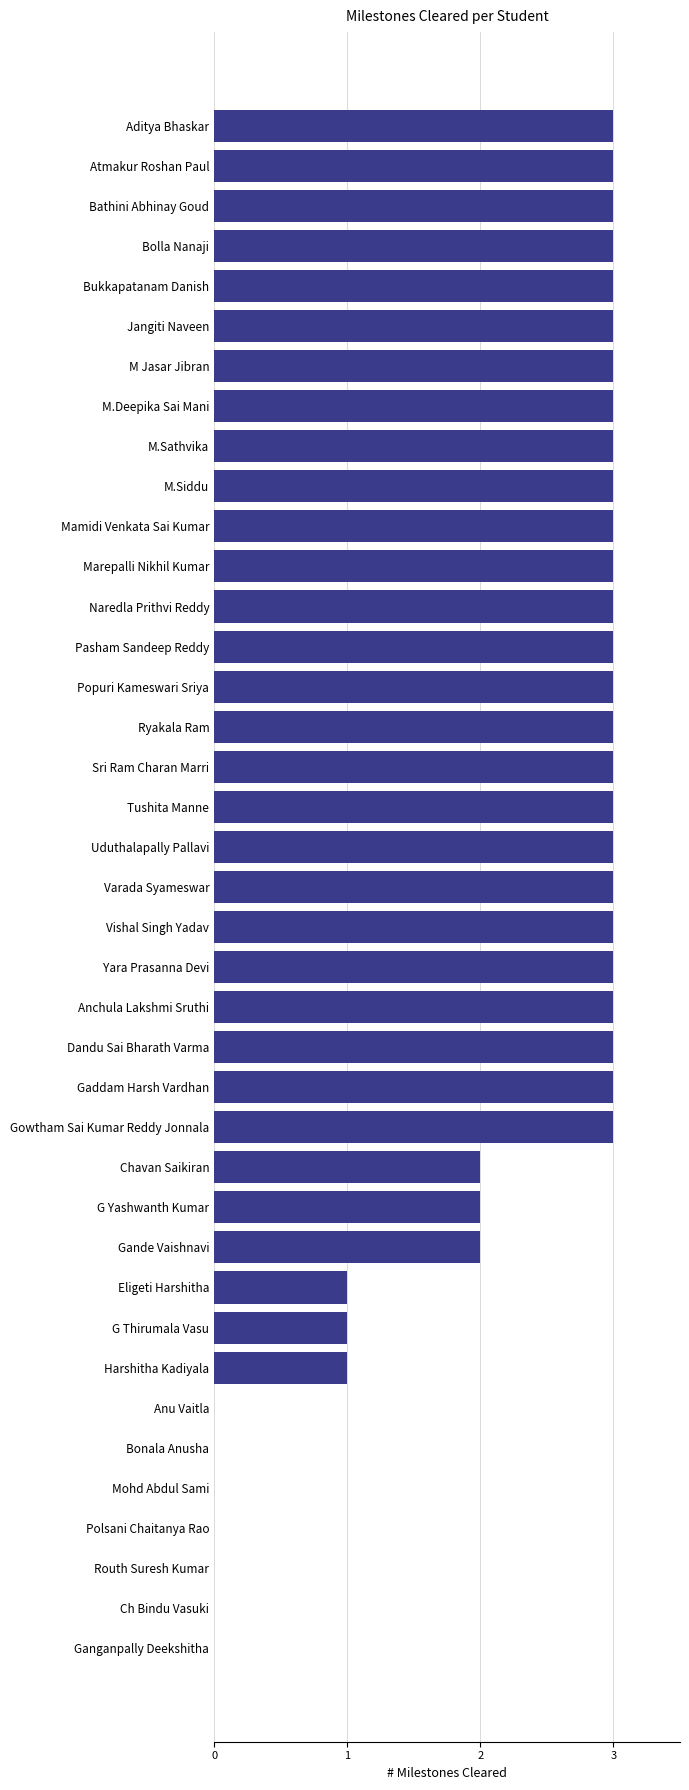

What value does the data have at Bathini Abhinay Goud?

3